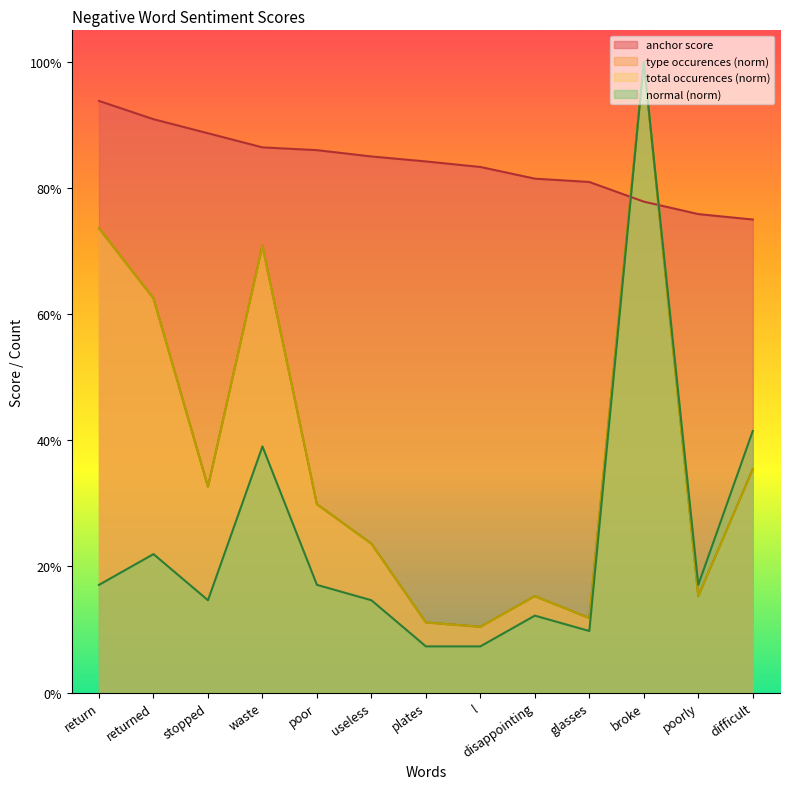

At which category does type occurences reach its first local valley?

stopped